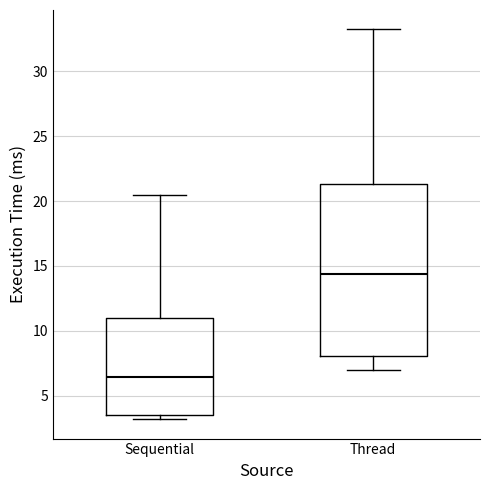

Reading left to right, transcribe this box plot: for each box, give where its median line is, the range the box spans, and where its two whiskers end, as read against the y-axis. The values are not printed on the chart, so give them approximately, as read against the axis.

Sequential: median 6.5, box 3.5 to 11.0, whiskers 3.0 to 20.5
Thread: median 14.5, box 8.0 to 21.5, whiskers 7.0 to 33.0